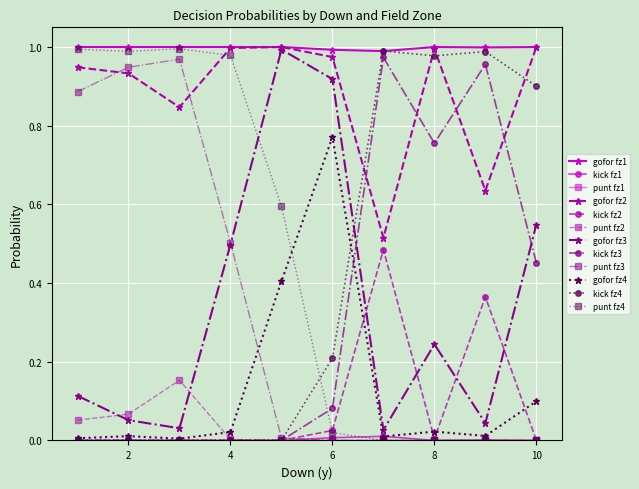

True or false: punt fz3 and gofor fz1 cross at least once.

False